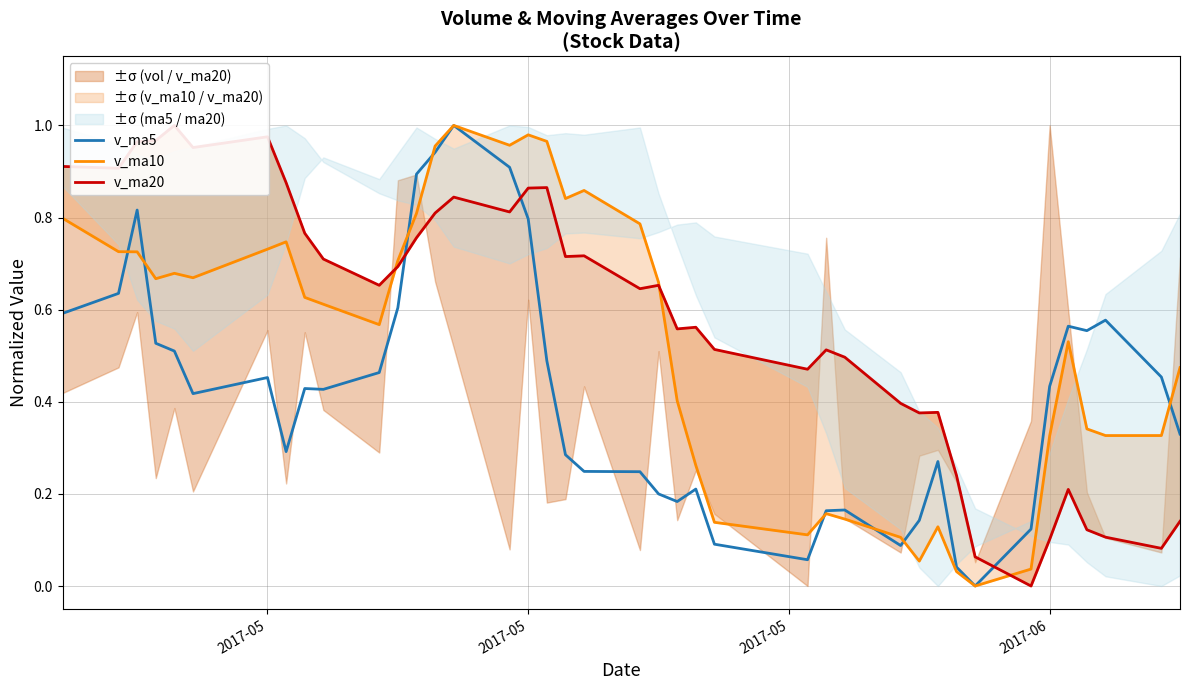

Count the number of categories in the chart.

40